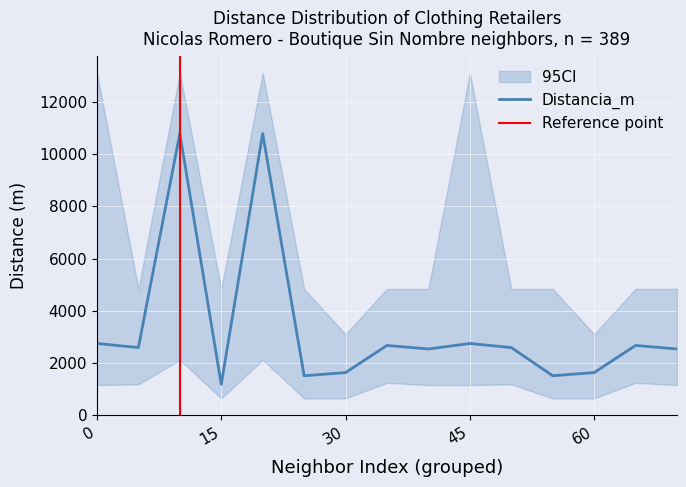

What is the lowest value of the Distancia_m series?

1192.0